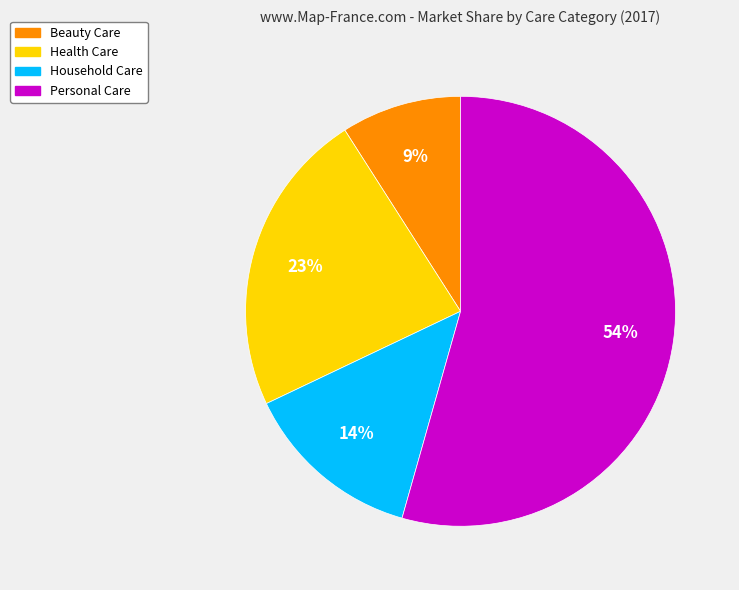

To the nearest percent, what is the difference between the Household Care and Health Care slice percentages?

9%